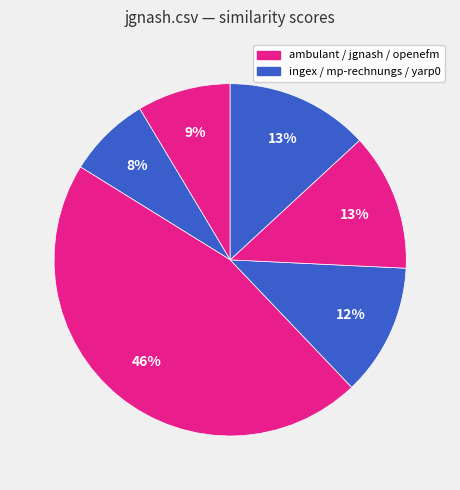

Count the number of slices in the pie.

6